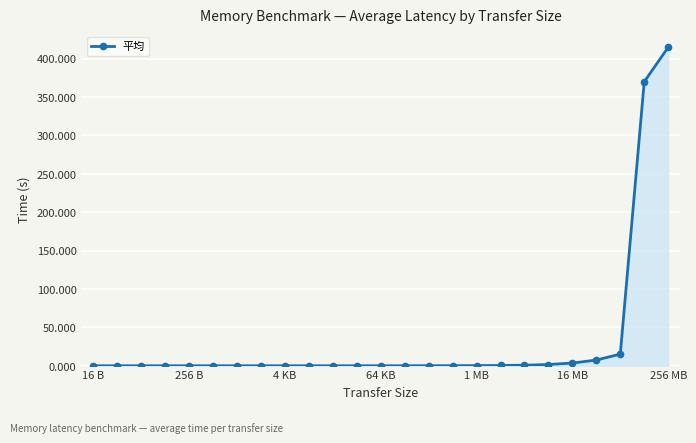

What is the maximum value shown in the chart?

414.9